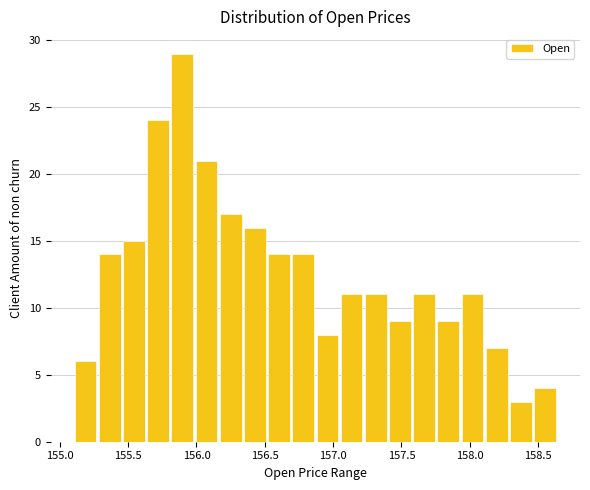

Read against the x-axis, roughly where is the centre of the tallest bar?

155.90